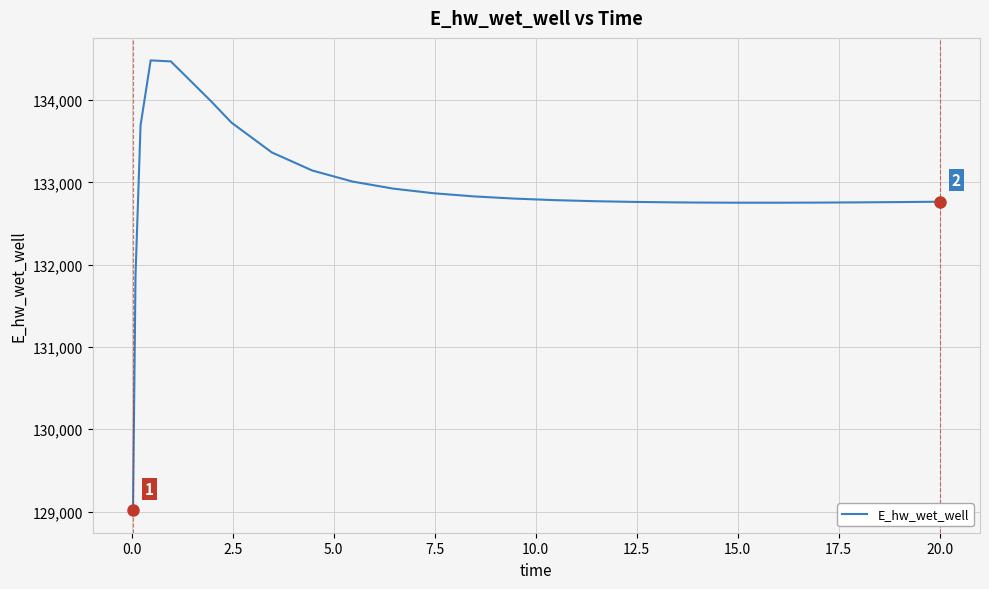

What is the difference between the maximum and minimum values?

5465.7